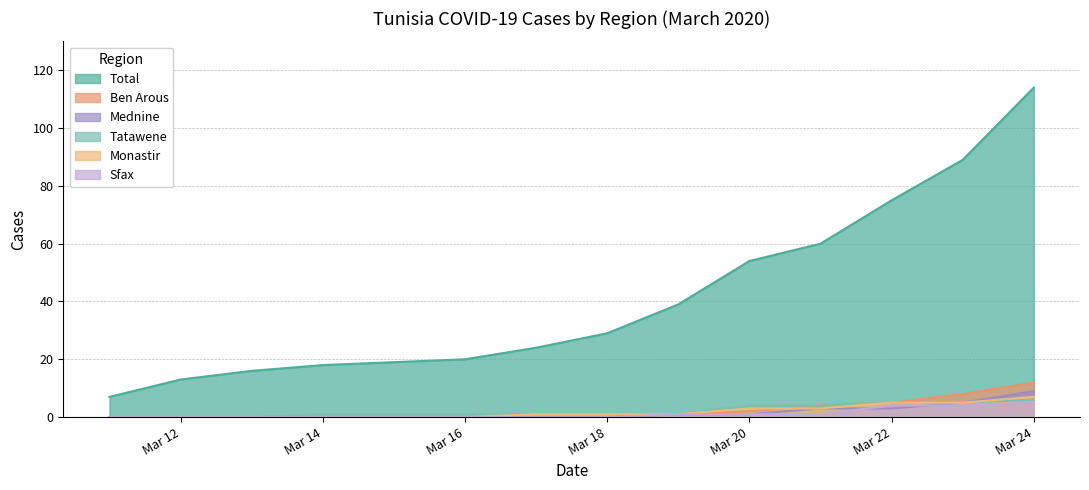

True or false: Ben Arous and Total cross at least once.

False